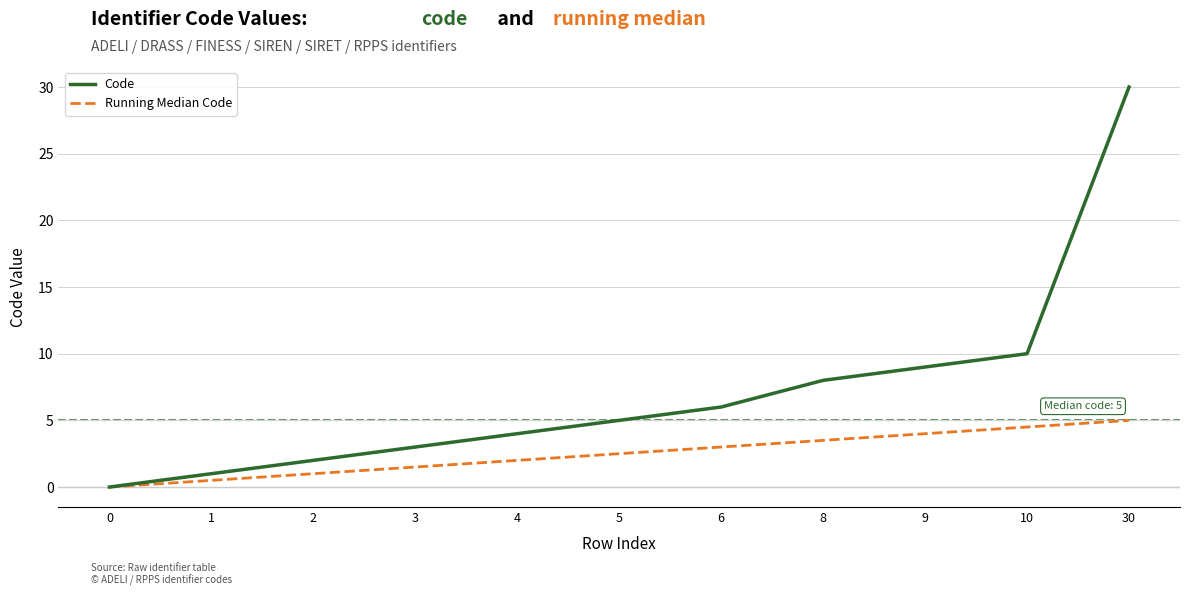

Rank the series by their maximum value, from lowest to highest.

Running Median Code, Code